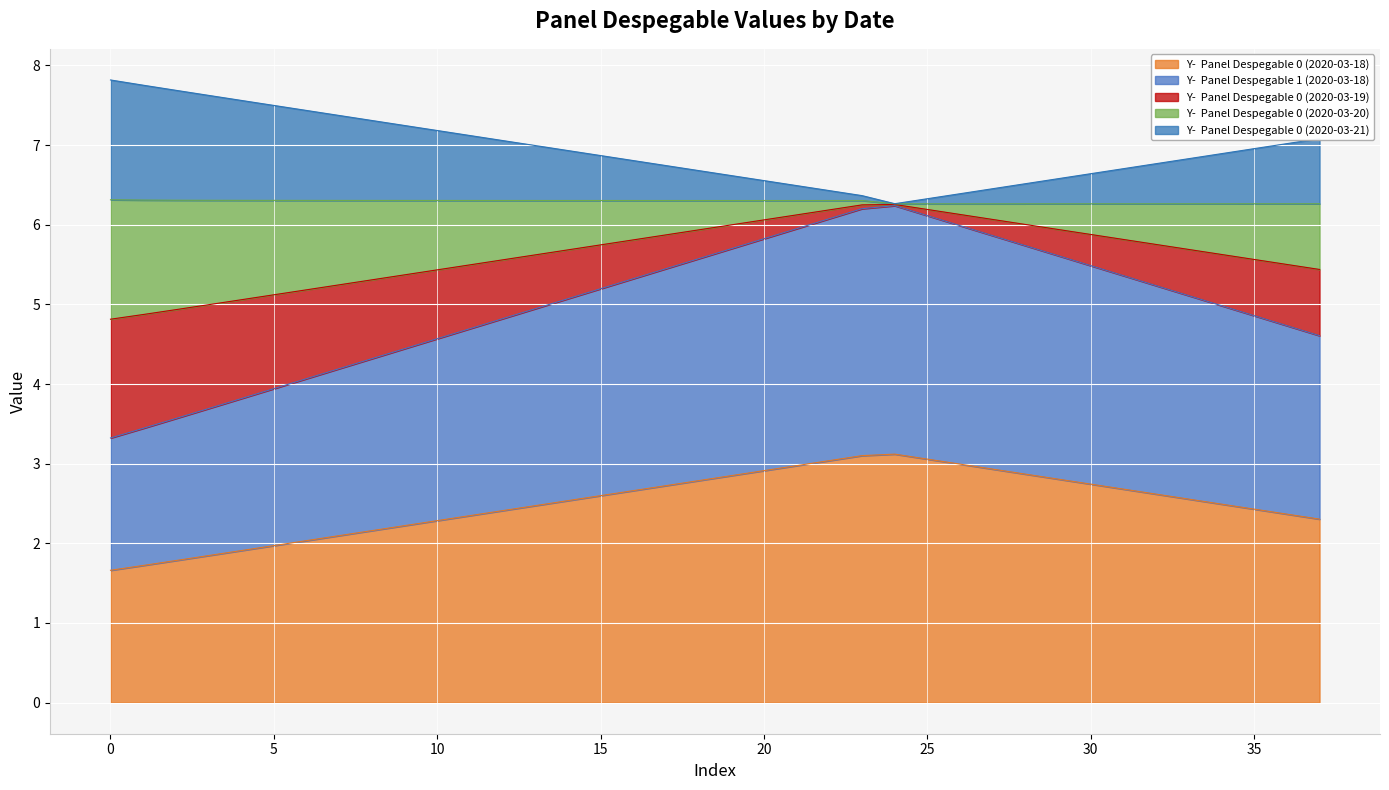

What is the approximate value of Y-  Panel Despegable 0 (2020-03-19) at 20?

6.1